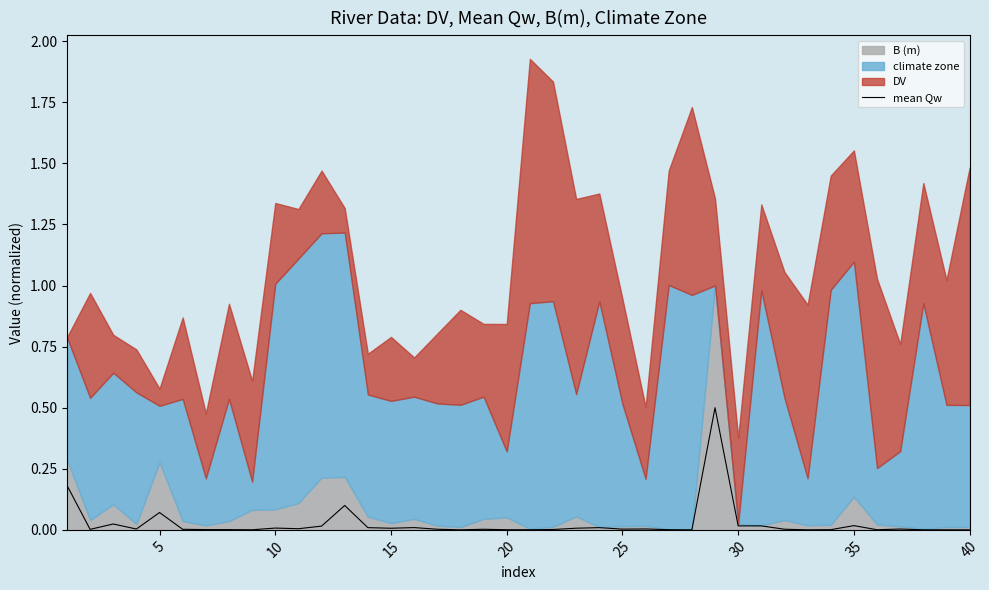

What is the highest value of the mean Qw series?

0.5